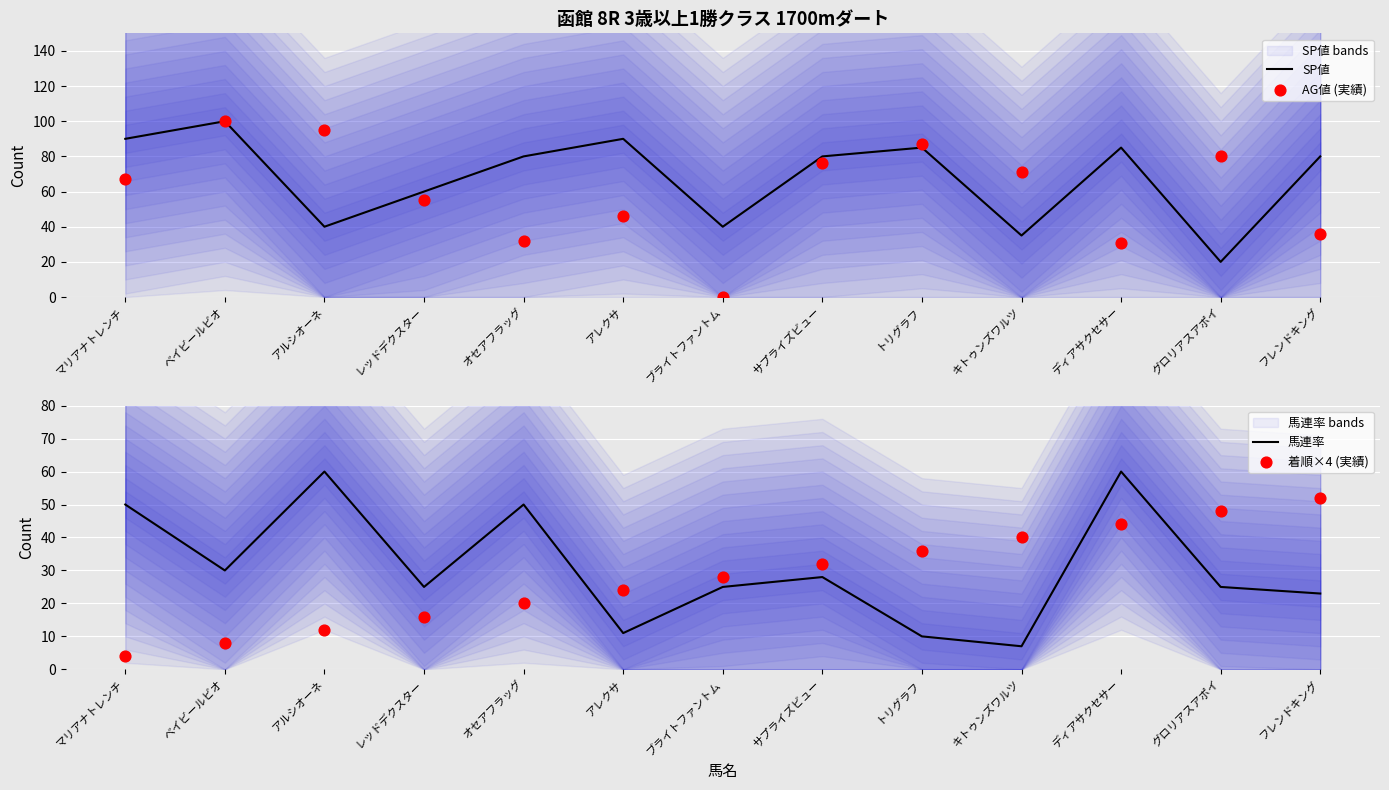

Which series reaches the minimum Y coordinate?

AG値 (実績)